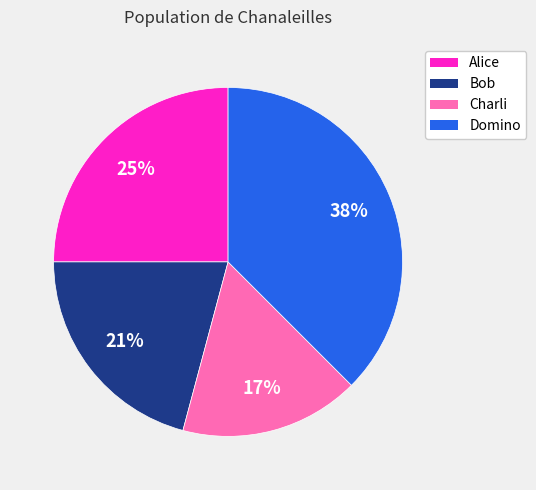

To the nearest percent, what percentage of the pie is Charli?

17%